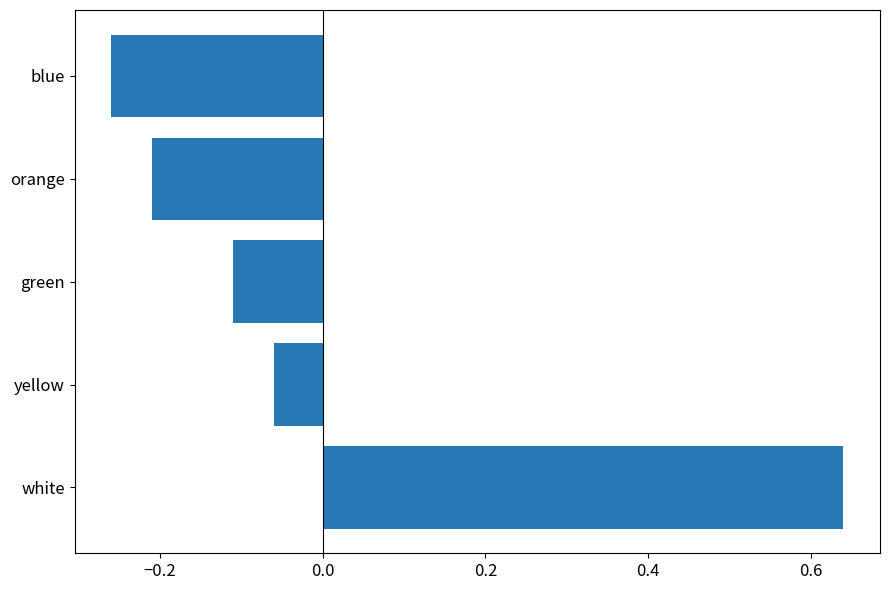

At which category does the chart reach its peak across all series?

white